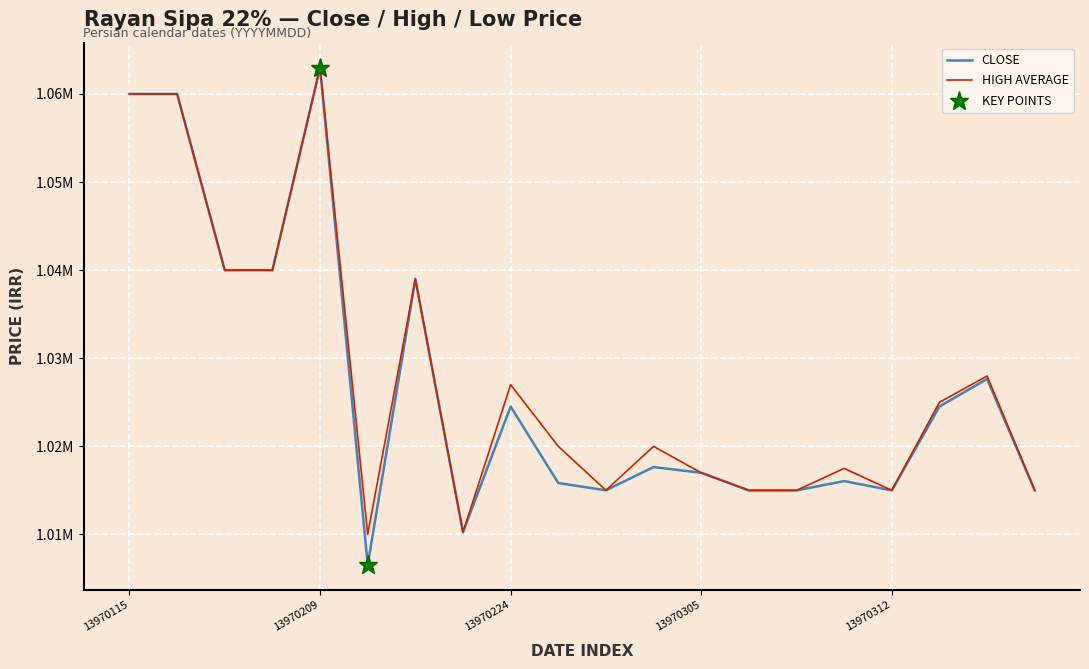

Which series has the largest range (max minus min)?

CLOSE